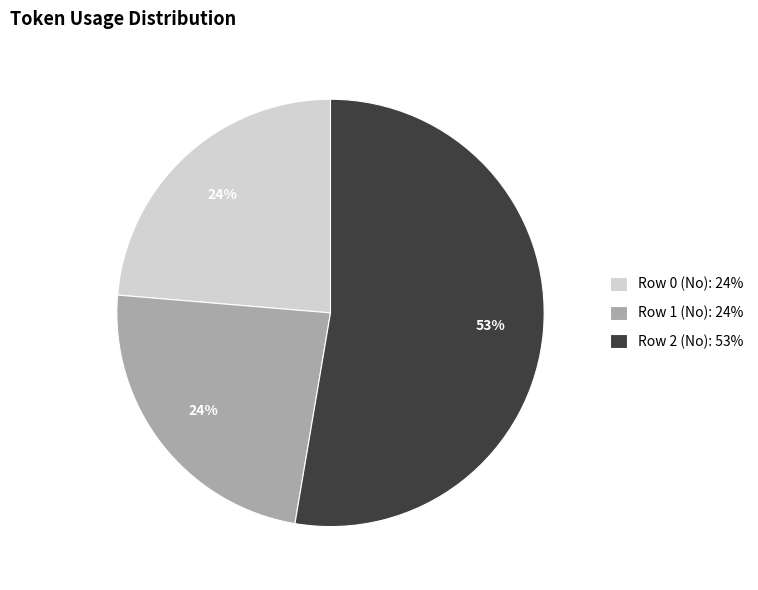

To the nearest percent, what is the difference between the Row 1 (No) and Row 2 (No) slice percentages?

29%